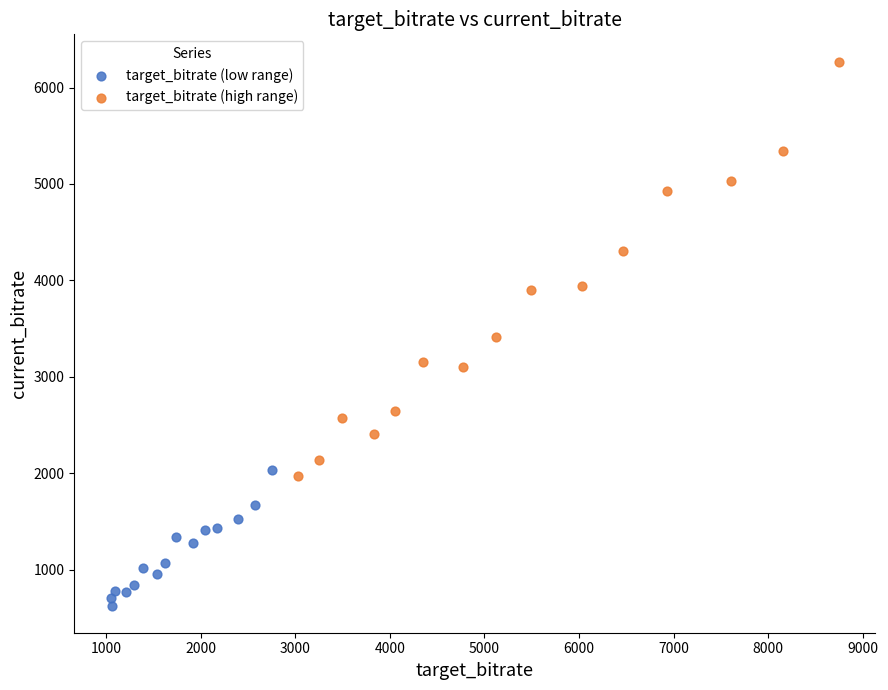

Which series has the widest spread of Y values?

target_bitrate (high range)